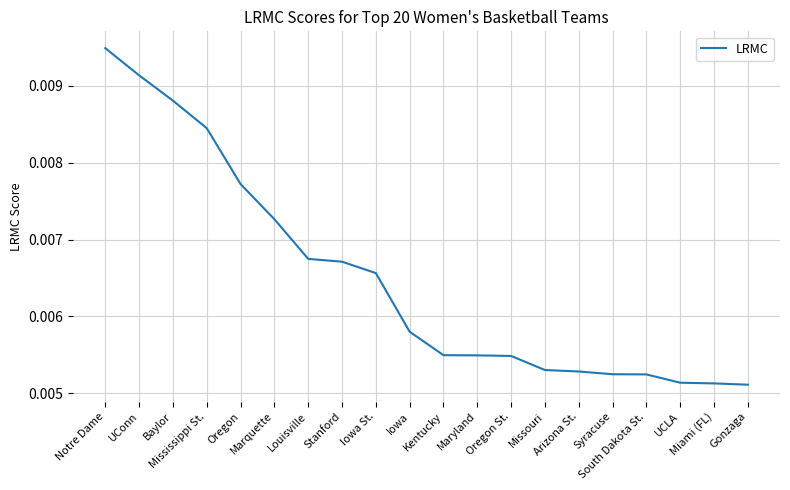

How many categories are shown in the chart?

20